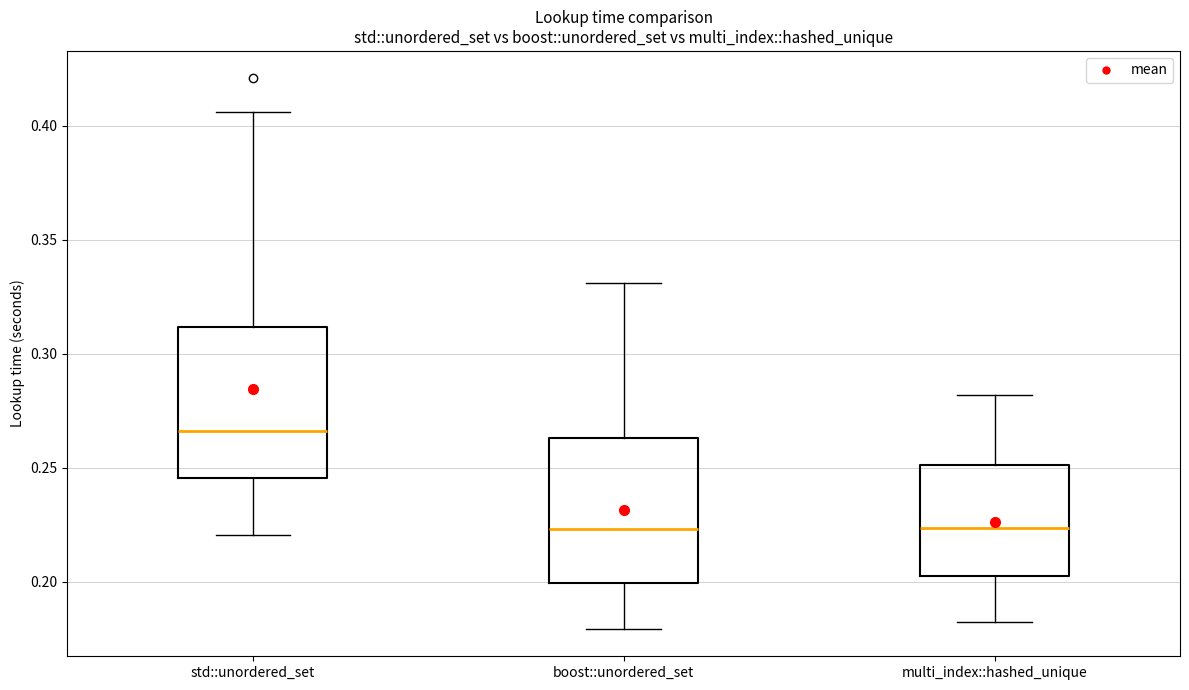

Reading left to right, read every box against the y-axis: the position of its median line, the range the box covers, and the ends of its whiskers. The values are not printed on the chart, so give them approximately, as read against the axis.

std::unordered_set: median 0.265, box 0.245 to 0.310, whiskers 0.220 to 0.405
boost::unordered_set: median 0.225, box 0.200 to 0.265, whiskers 0.180 to 0.330
multi_index::hashed_unique: median 0.225, box 0.200 to 0.250, whiskers 0.180 to 0.280